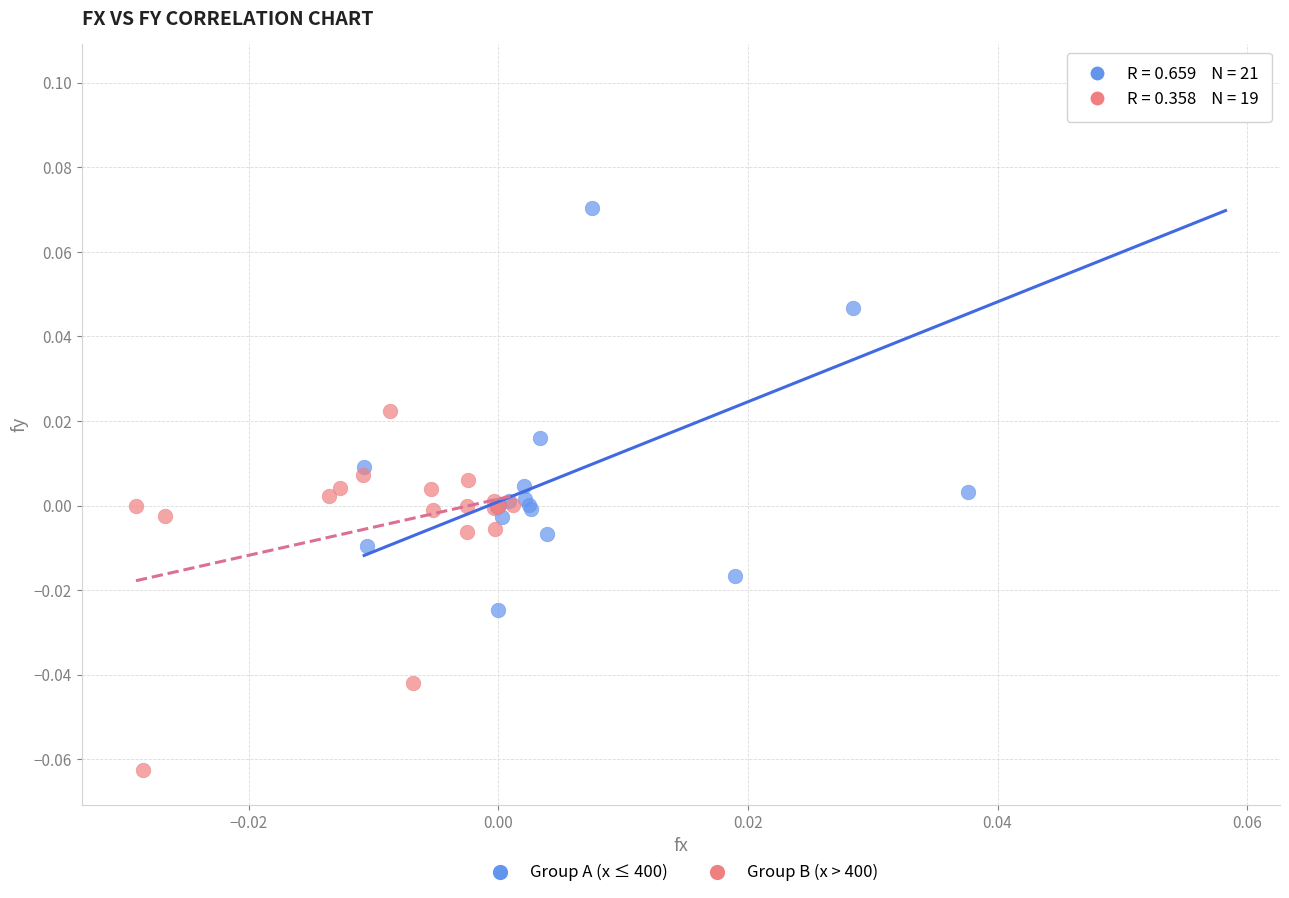

Which series has the widest spread of Y values?

Group A (x ≤ 400)